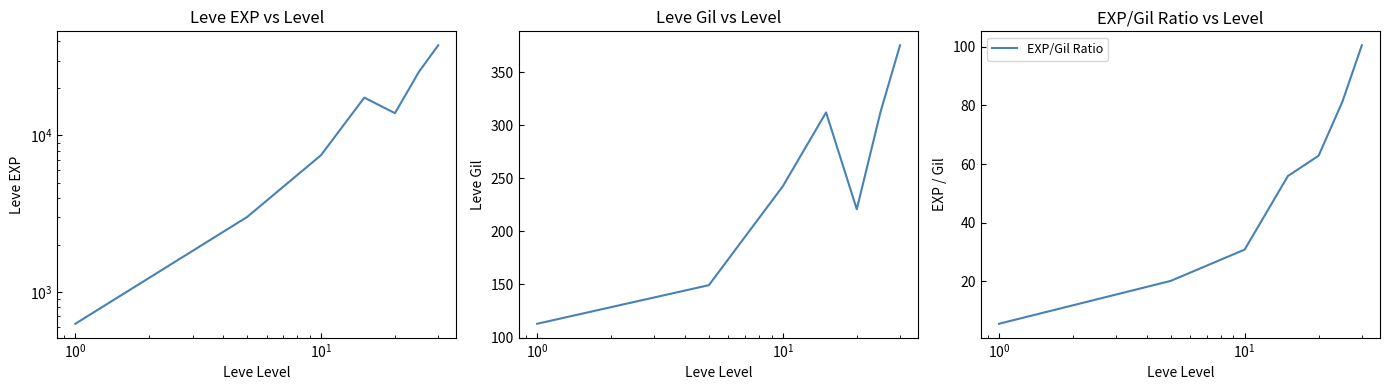

Which series changed the most between $\mathdefault{10^{-1}}$ and $\mathdefault{10^{3}}$?

Leve EXP